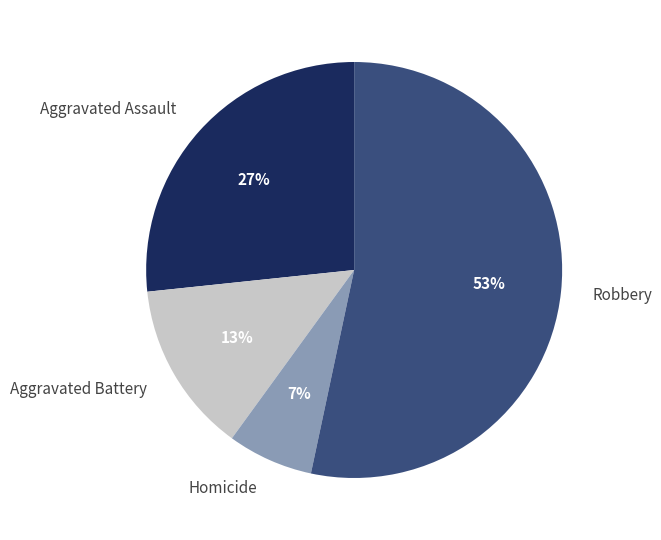

Combined, do Aggravated Battery and Aggravated Assault account for over 50%?

No